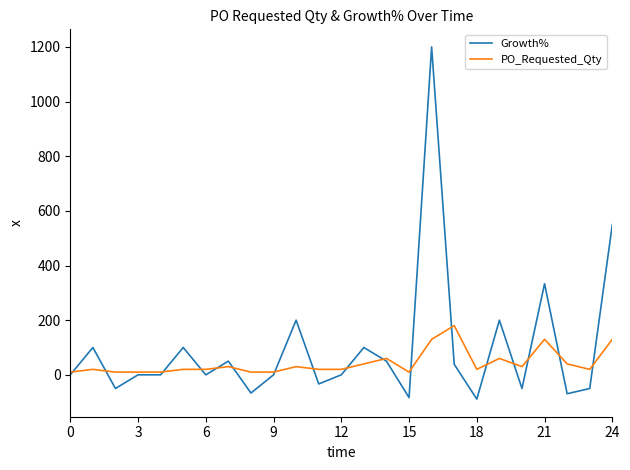

What is the maximum value shown in the chart?

1200.0